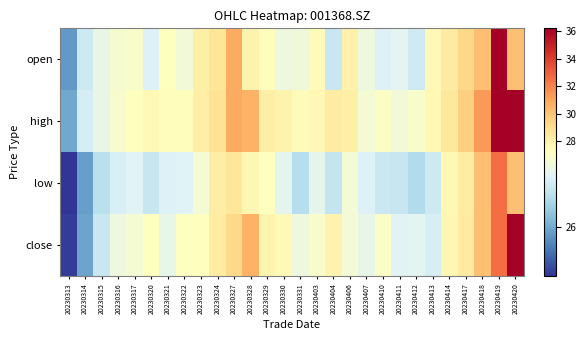

Between 20230328 and 20230331, which series saw the biggest shift?

close